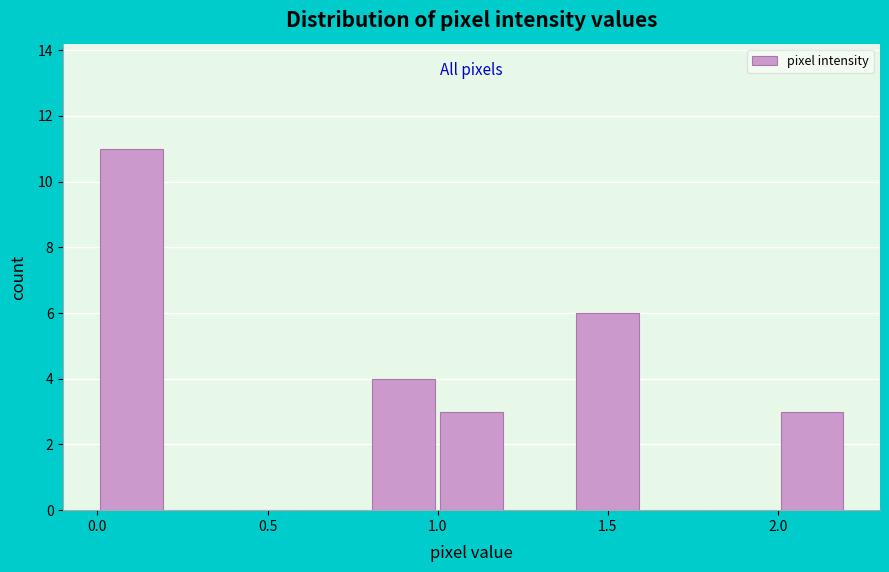

Which range on the x-axis has the tallest bar?

0.0 to 0.2